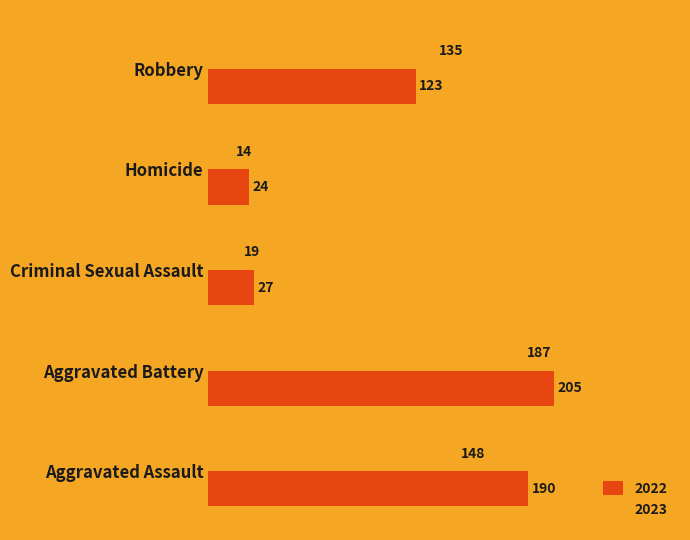

Which category has the lowest value across all series?

Homicide